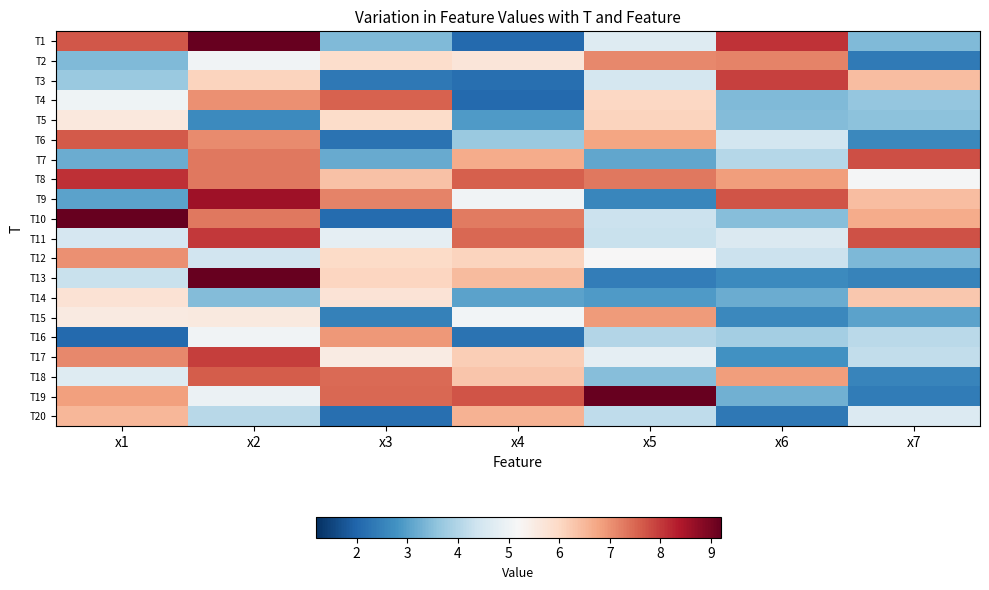

At how many categories does at least one series exceed 3?

7